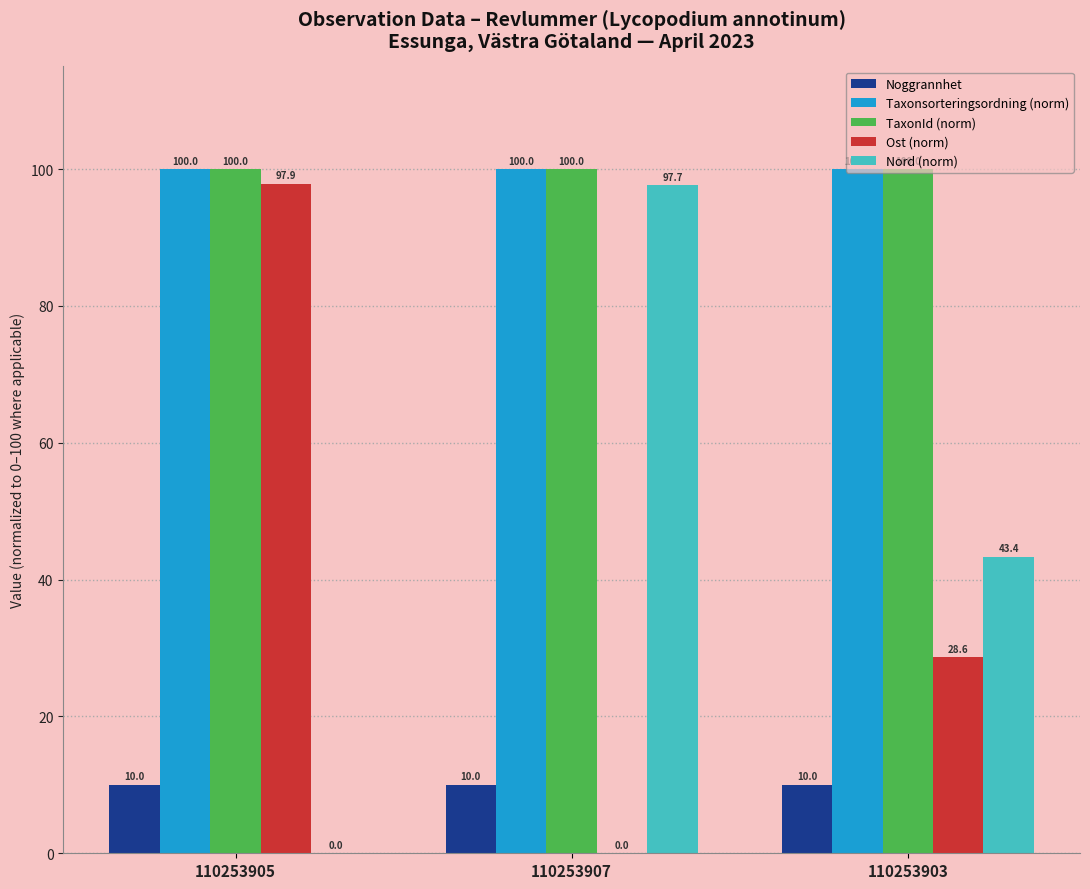

Does the chart contain stacked bars?

No